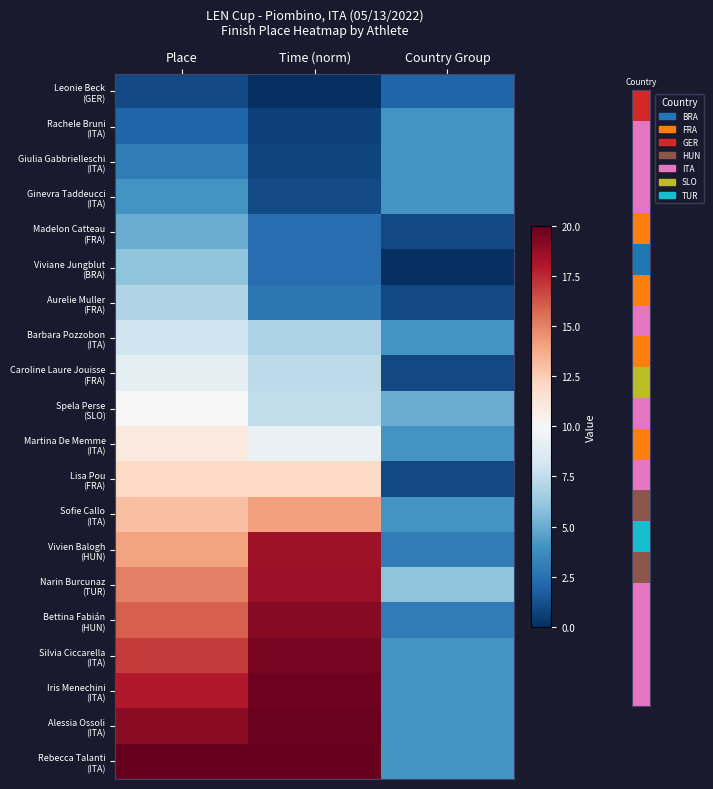

Which category has the lowest value across all series?

Time (norm)